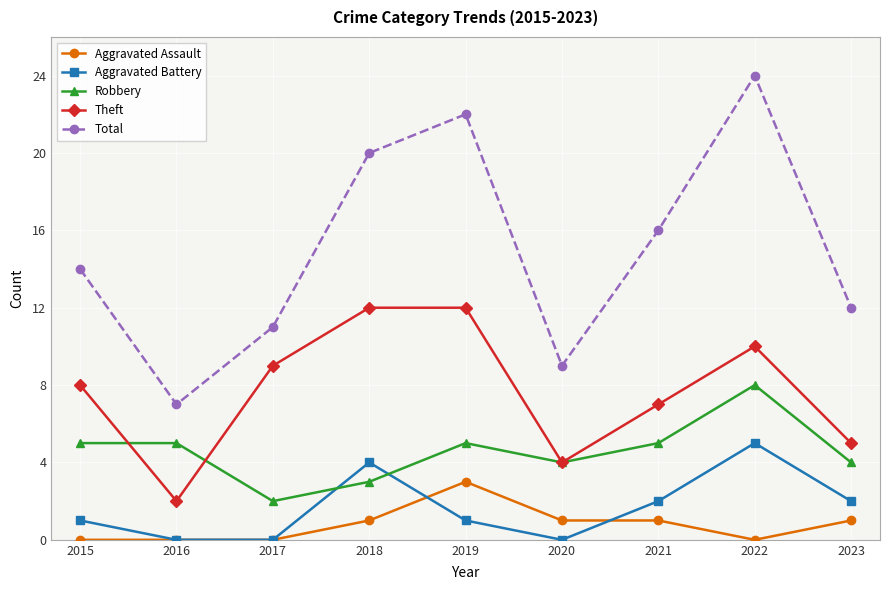

Reading left to right, list all the values displayed in this chart.

Aggravated Assault: 2015=0	2016=0	2017=0	2018=1	2019=3	2020=1	2021=1	2022=0	2023=1
Aggravated Battery: 2015=1	2016=0	2017=0	2018=4	2019=1	2020=0	2021=2	2022=5	2023=2
Robbery: 2015=5	2016=5	2017=2	2018=3	2019=5	2020=4	2021=5	2022=8	2023=4
Theft: 2015=8	2016=2	2017=9	2018=12	2019=12	2020=4	2021=7	2022=10	2023=5
Total: 2015=14	2016=7	2017=11	2018=20	2019=22	2020=9	2021=16	2022=24	2023=12